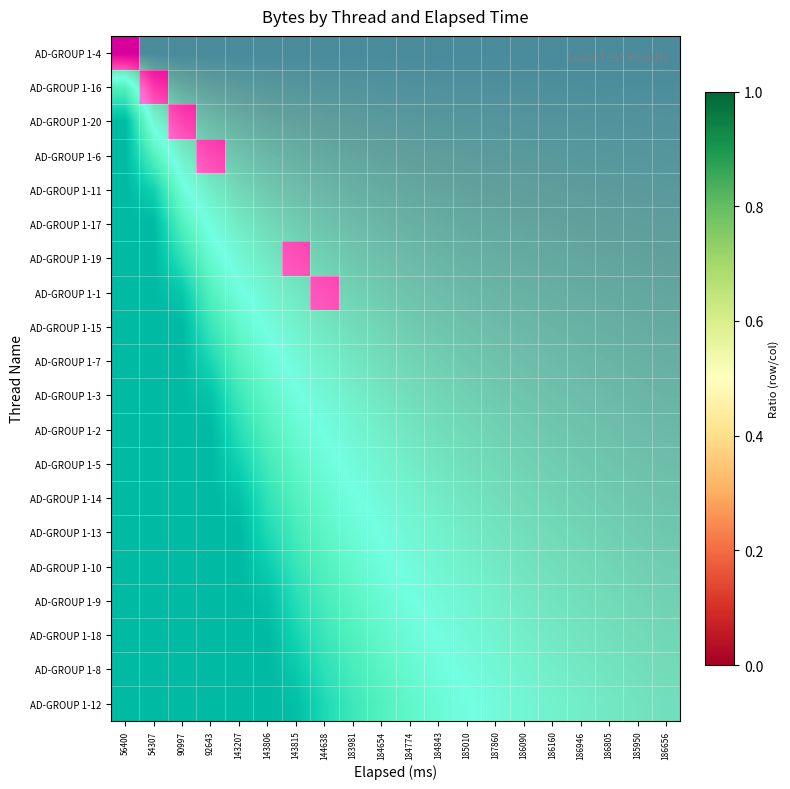

True or false: AD-GROUP 1-16 has a value of 0.0 at 143207.

True